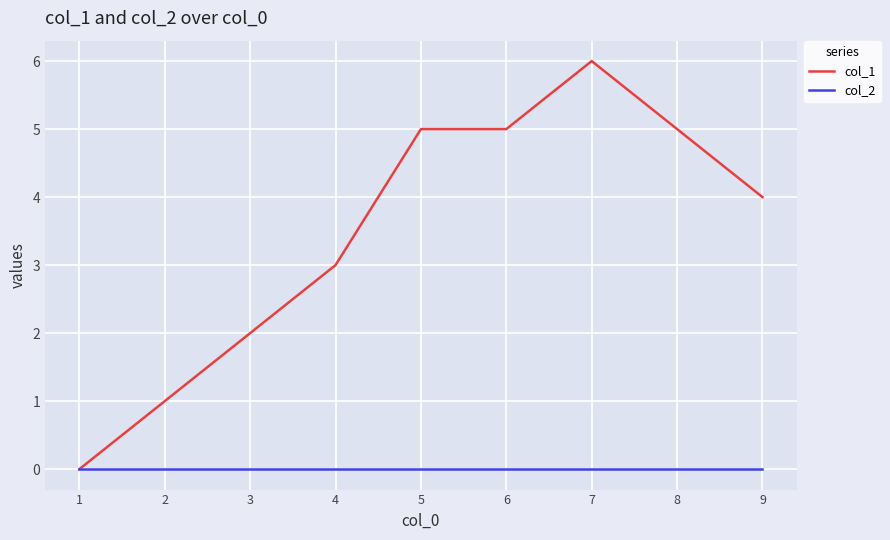

True or false: col_1 has more than 0 interior local peaks.

True